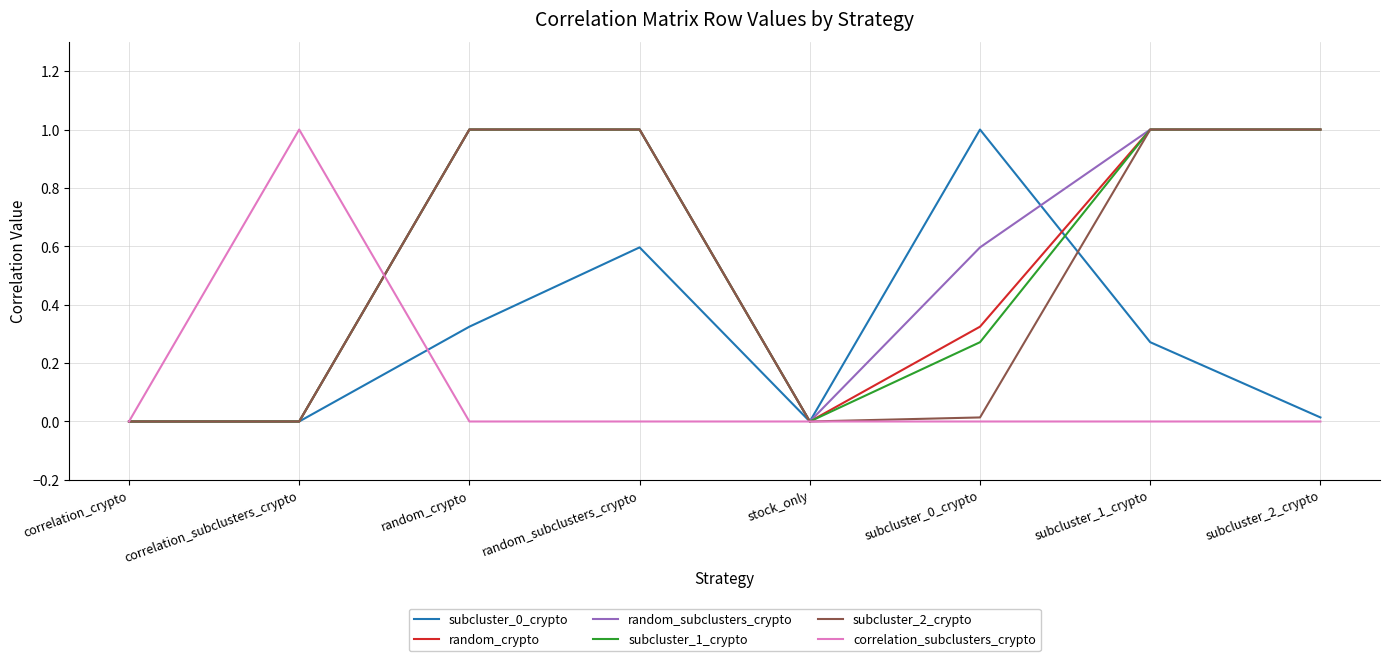

The correlation_subclusters_crypto series shows -0.7 at subcluster_2_crypto. True or false?

False